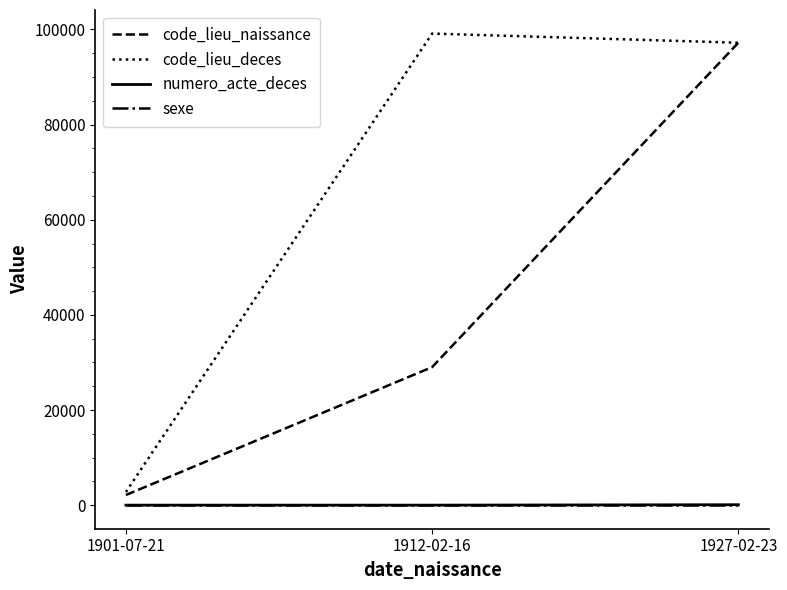

How many lines are shown in the chart?

4